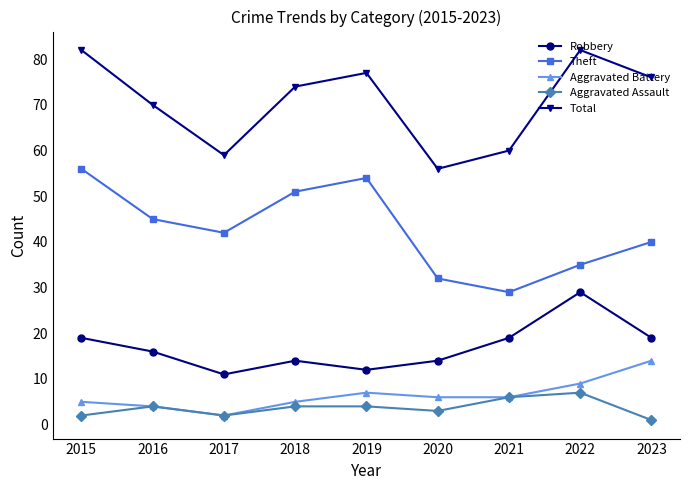

Reading right to left, extract all data points from this chart.

Robbery: 2023=19	2022=29	2021=19	2020=14	2019=12	2018=14	2017=11	2016=16	2015=19
Theft: 2023=40	2022=35	2021=29	2020=32	2019=54	2018=51	2017=42	2016=45	2015=56
Aggravated Battery: 2023=14	2022=9	2021=6	2020=6	2019=7	2018=5	2017=2	2016=4	2015=5
Aggravated Assault: 2023=1	2022=7	2021=6	2020=3	2019=4	2018=4	2017=2	2016=4	2015=2
Total: 2023=76	2022=82	2021=60	2020=56	2019=77	2018=74	2017=59	2016=70	2015=82